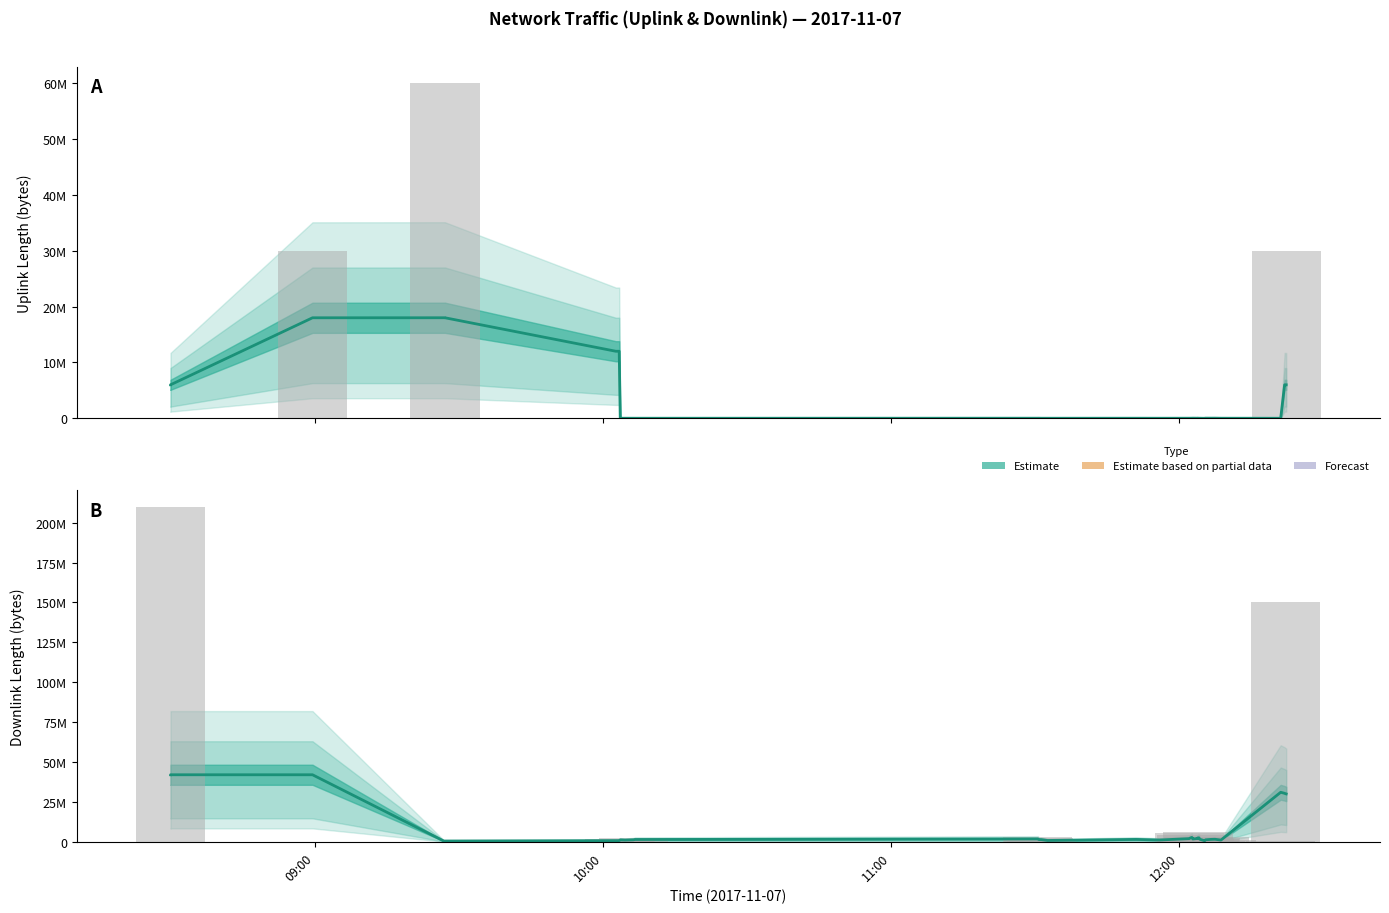

What is the difference between the downlink_length values at 2017-11-07 10:04:35 and 2017-11-07 11:30:50?

2123019